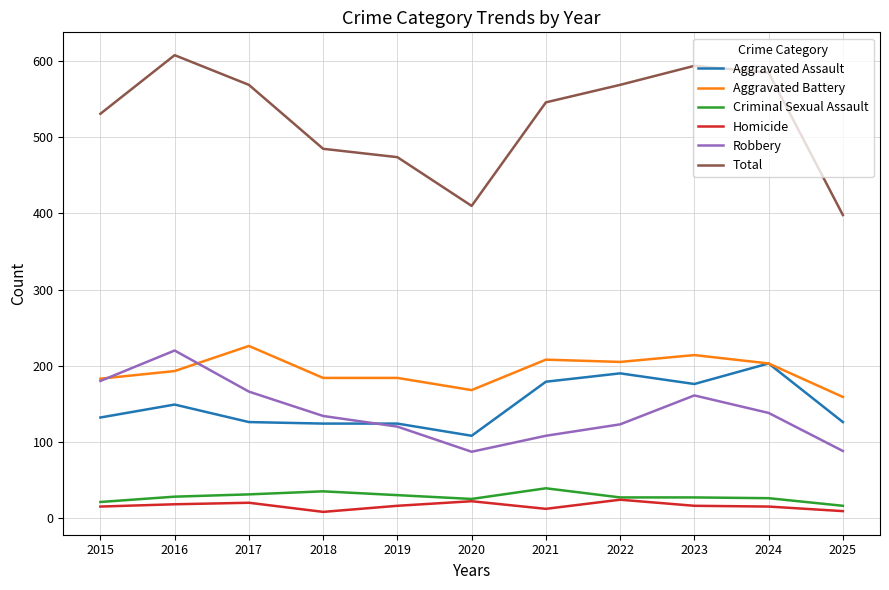

Between 2017 and 2019, which series saw the biggest shift?

Total